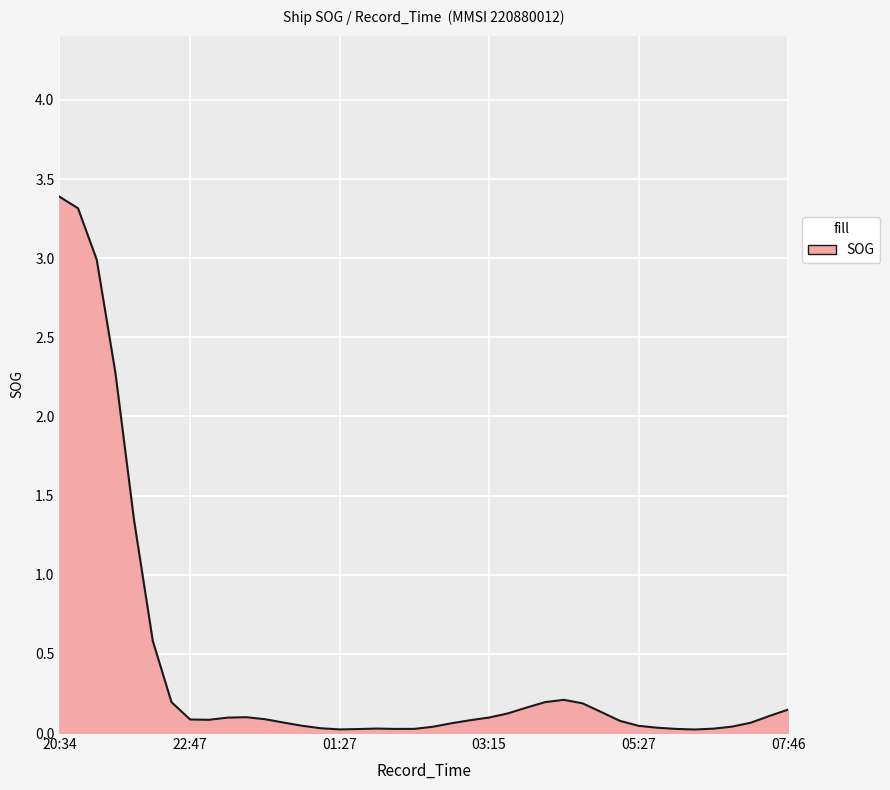

What is the difference between the maximum and minimum values?

3.4